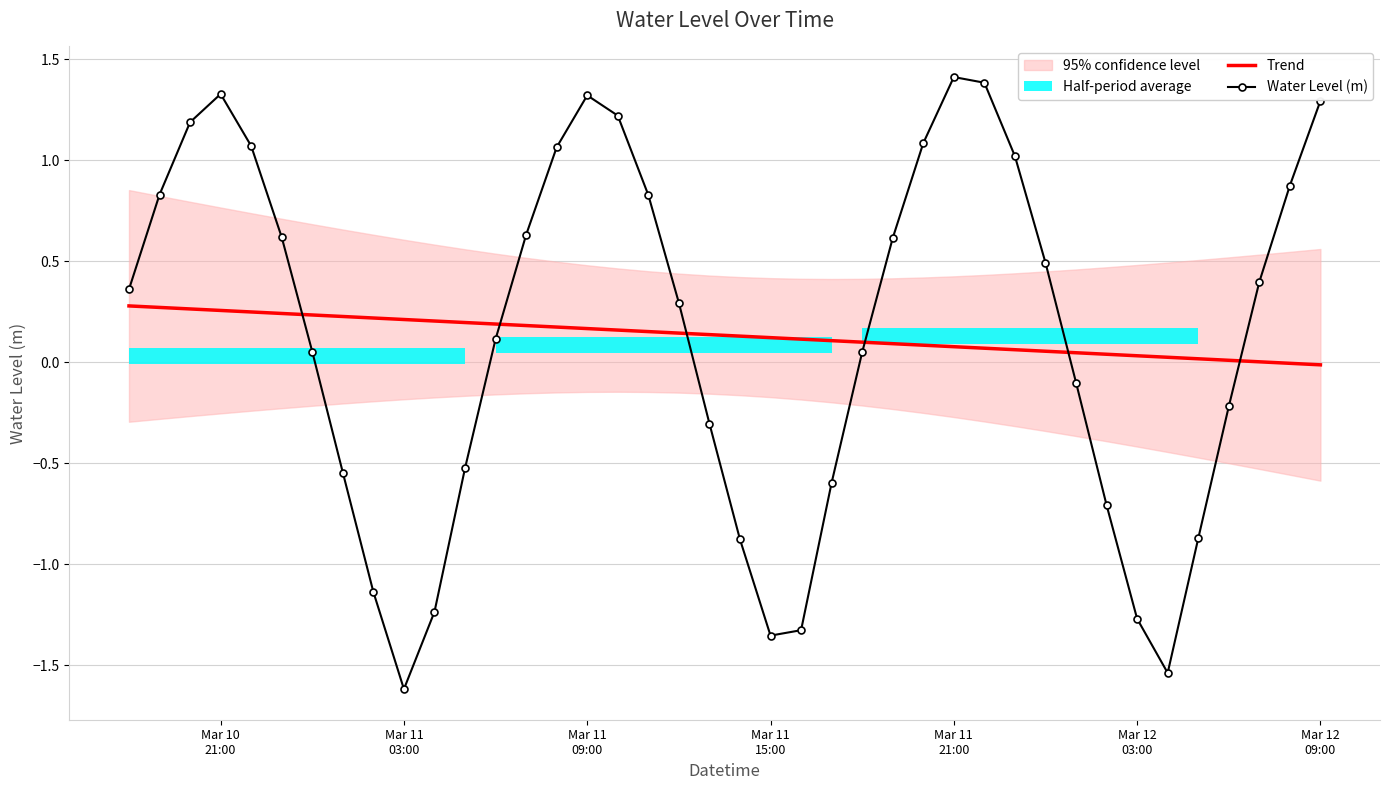

What is the average value of the Water Level (m) series?

0.1